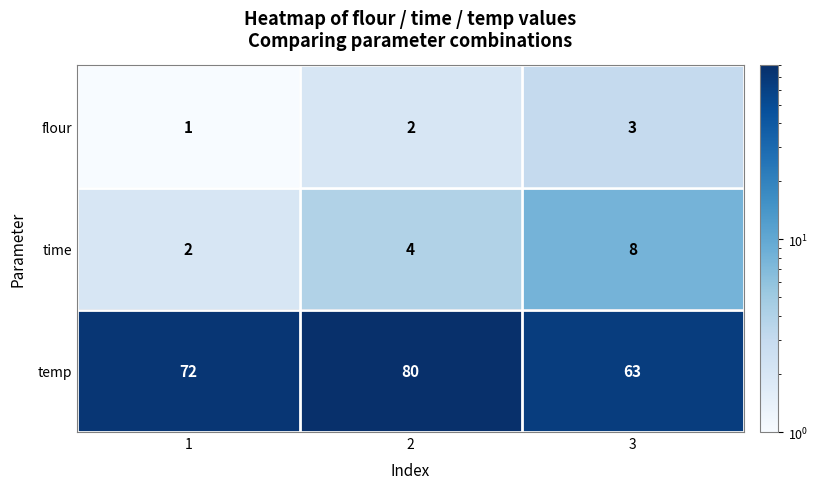

What is the total value across all series at 1?

75